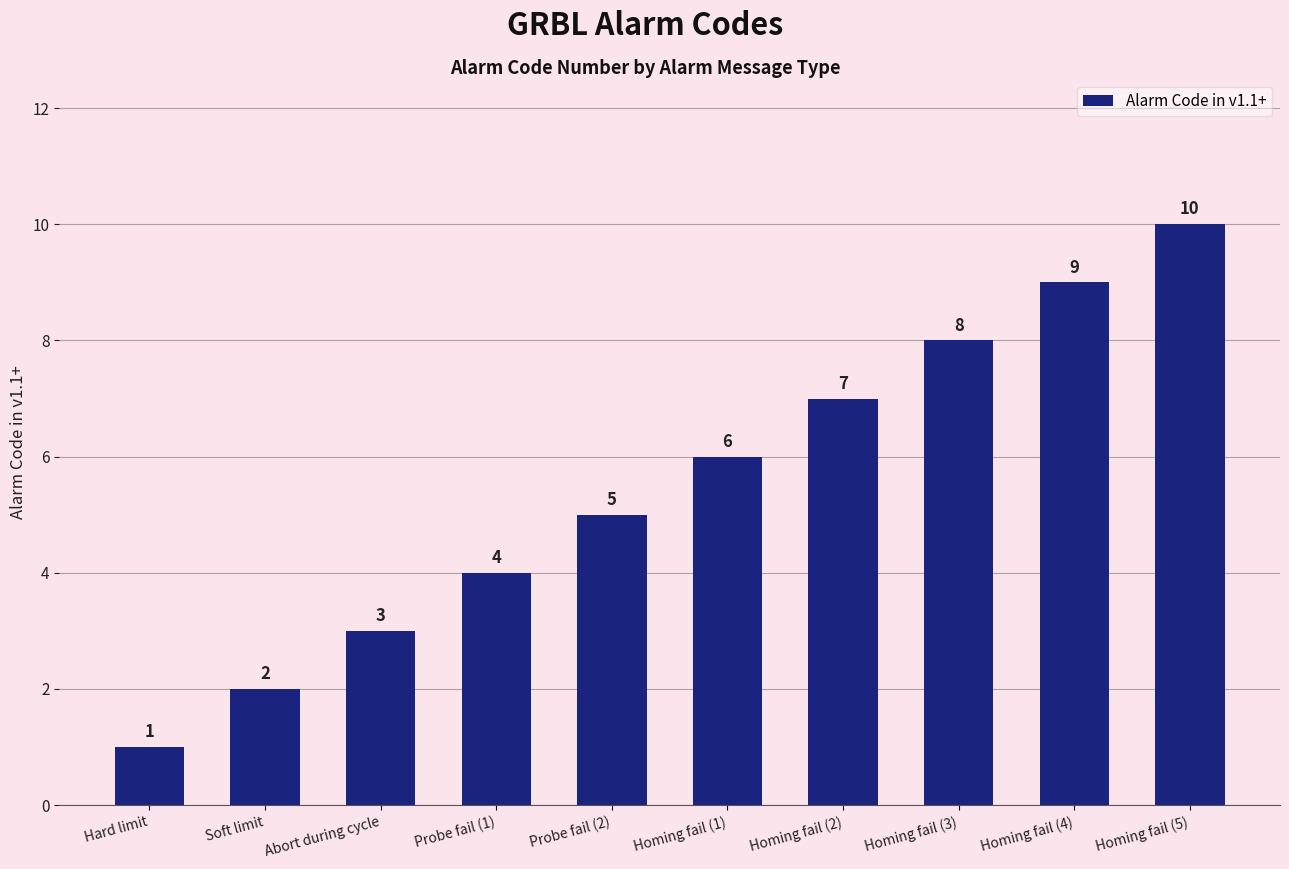

At which label is the value closest to 5?

Probe fail (2)